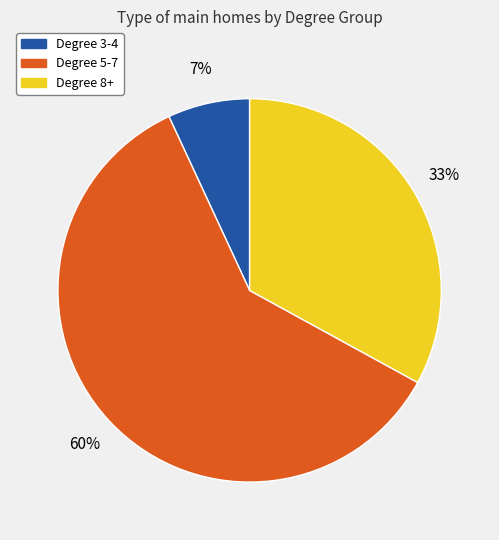

Is there any slice that represents more than half of the pie?

Yes